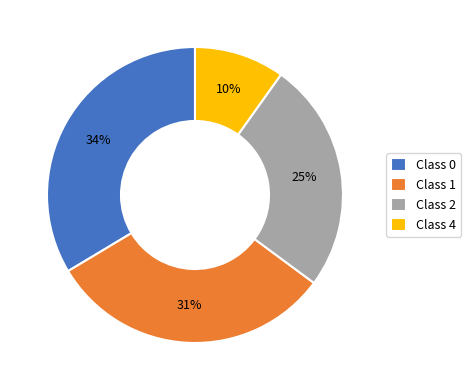

To the nearest percent, what is the difference between the largest and smallest slice percentages?

24%